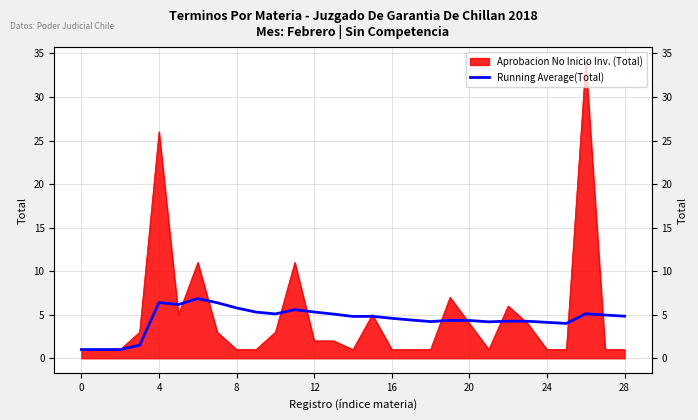

How many data points does each series have?

29